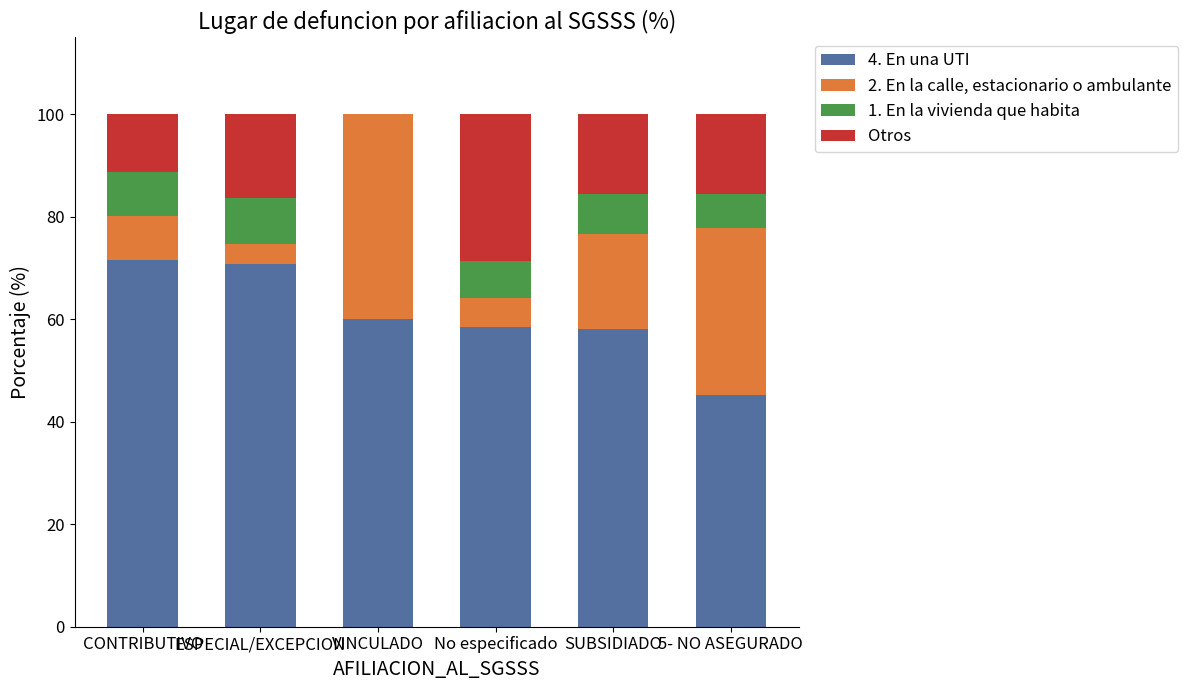

What is the highest value of the 4. En una UTI series?

71.5